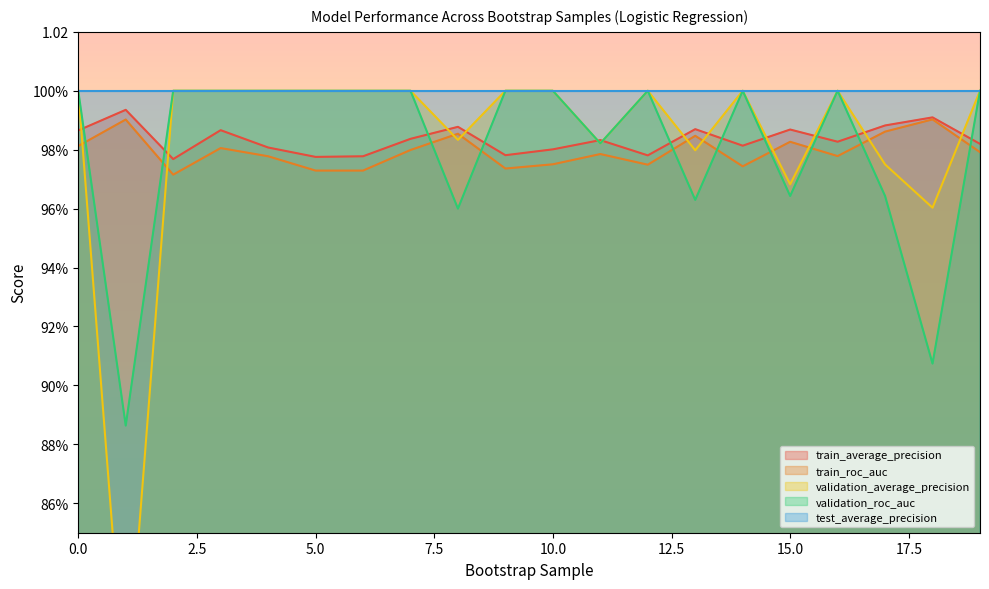

True or false: train_average_precision and validation_roc_auc intersect in this chart.

True